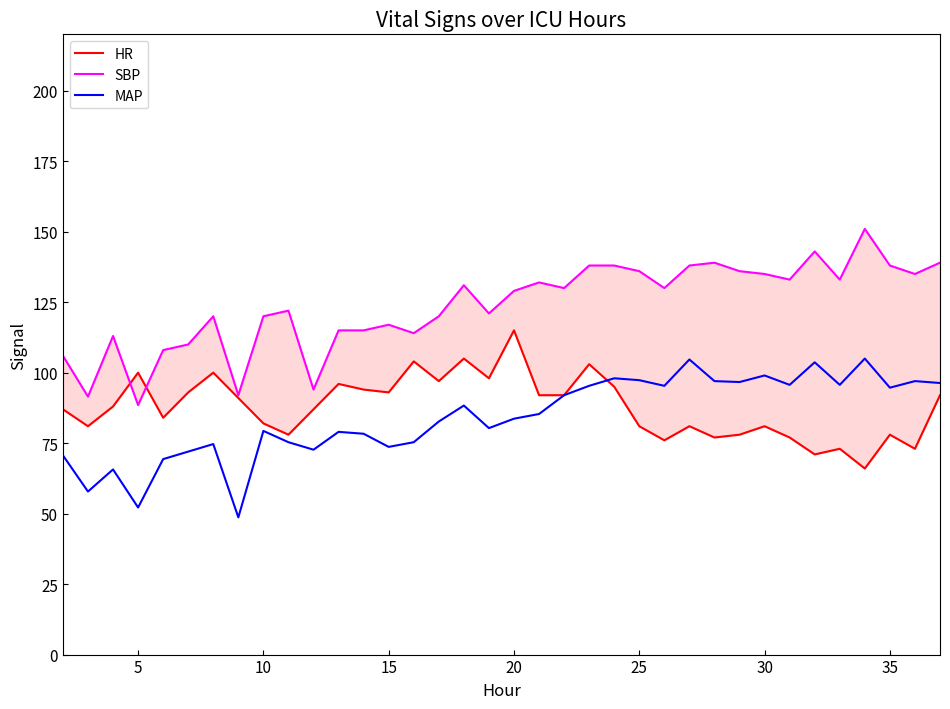

True or false: MAP has more than 1 points higher than both neighbors.

True